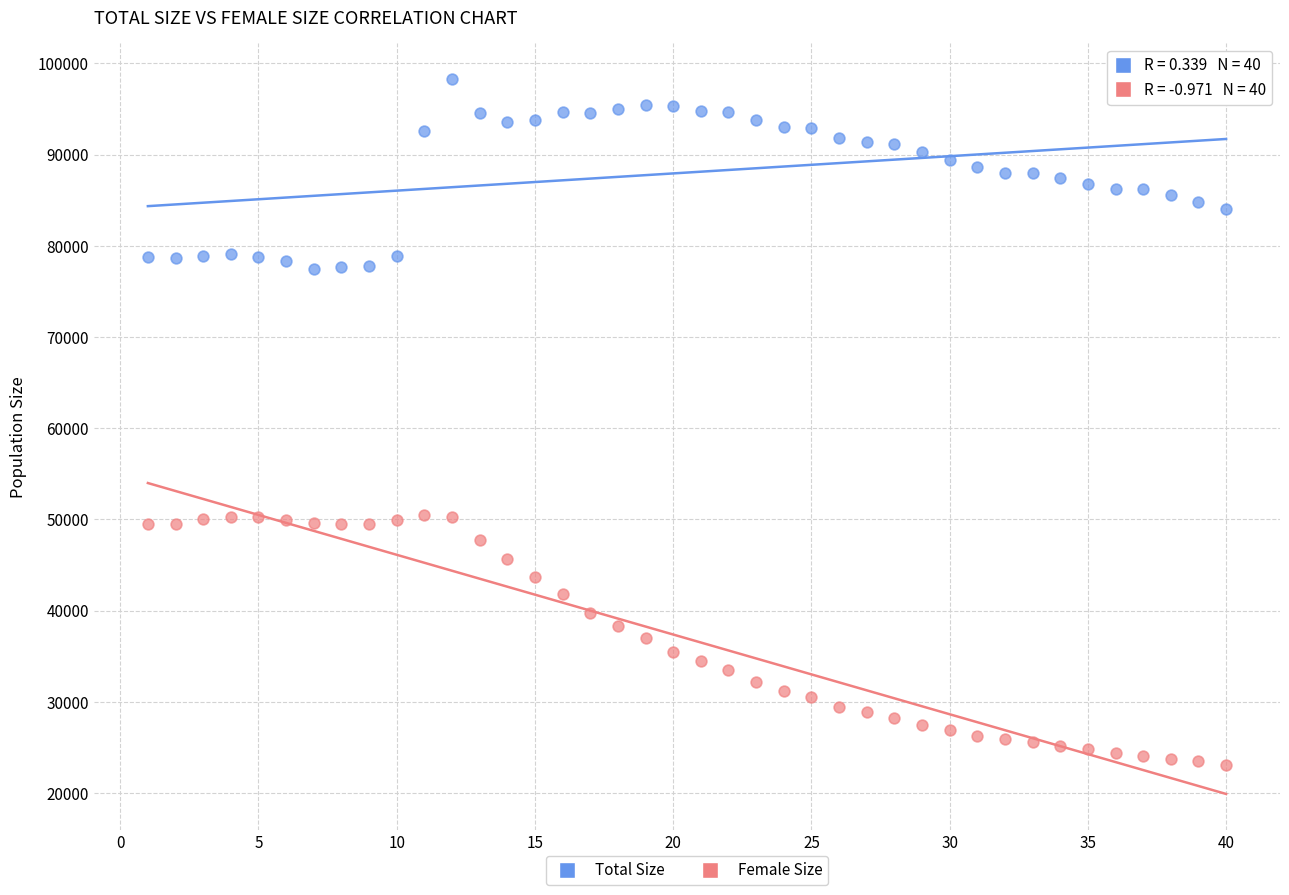

Across all data points, what is the range of X values (max minus min)?

39